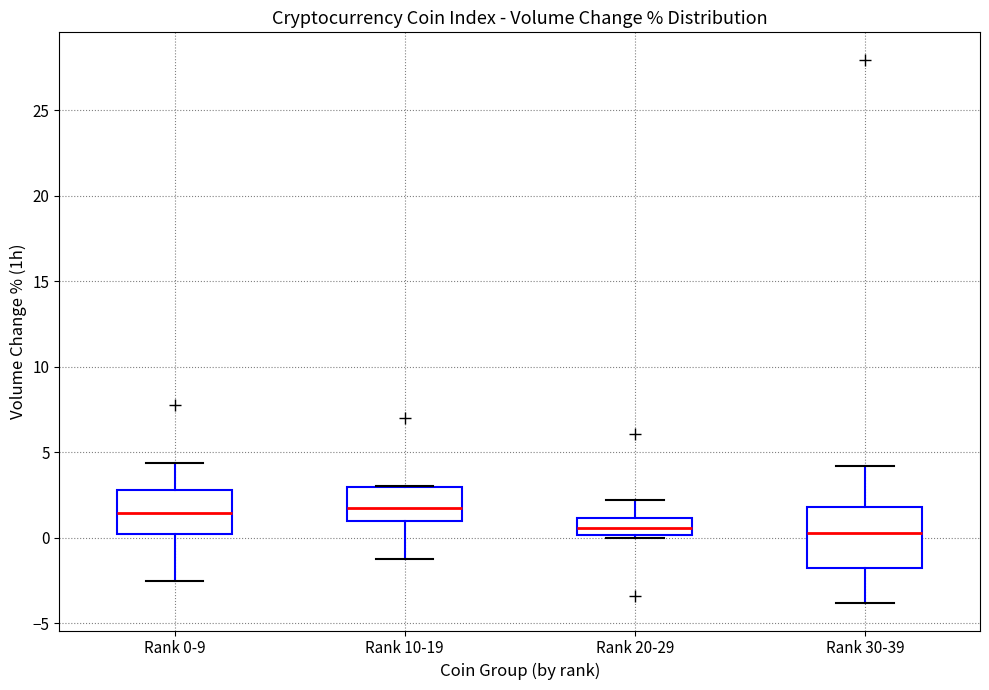

Reading left to right, transcribe this box plot: for each box, give where its median line is, the range the box spans, and where its two whiskers end, as read against the y-axis. The values are not printed on the chart, so give them approximately, as read against the axis.

Rank 0-9: median 1.5, box 0.0 to 3.0, whiskers -2.5 to 4.5
Rank 10-19: median 1.5, box 1.0 to 3.0, whiskers -1.0 to 3.0
Rank 20-29: median 0.5, box 0.0 to 1.0, whiskers 0.0 (just below the box's lower edge) to 2.0
Rank 30-39: median 0.5, box -1.5 to 2.0, whiskers -4.0 to 4.0